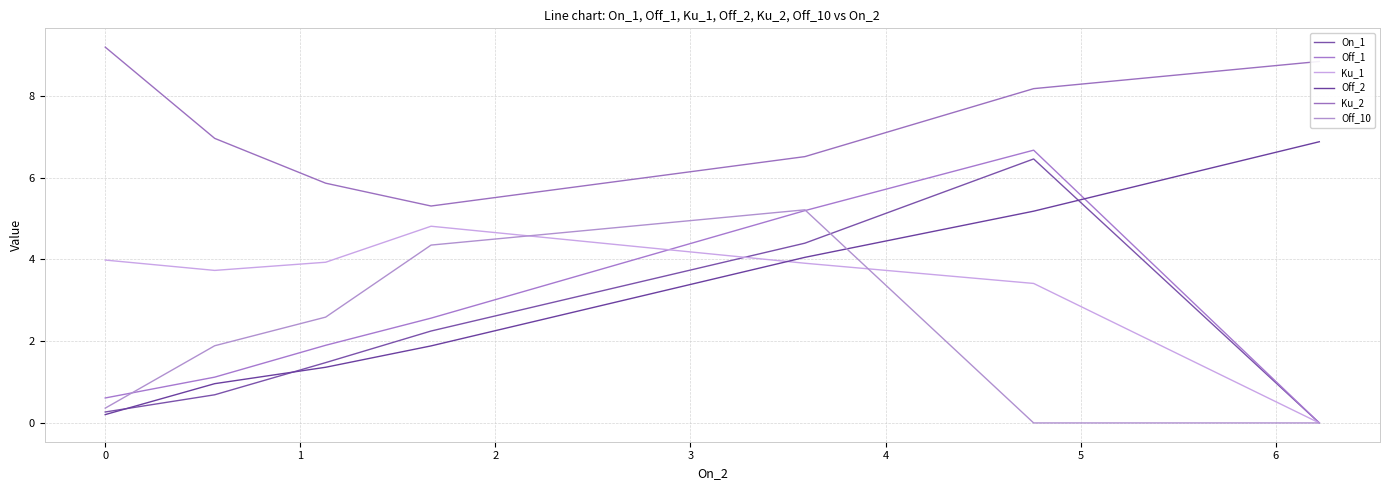

Where does the On_1 series first go above 1?

1